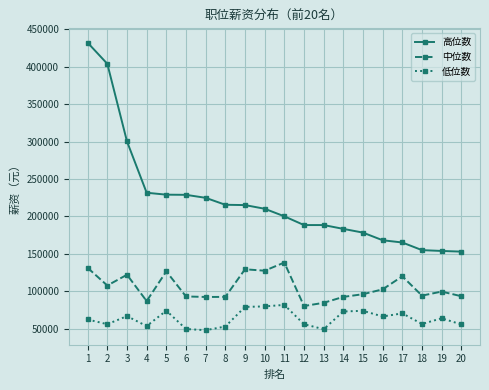

True or false: 高位数 and 低位数 cross at least once.

False